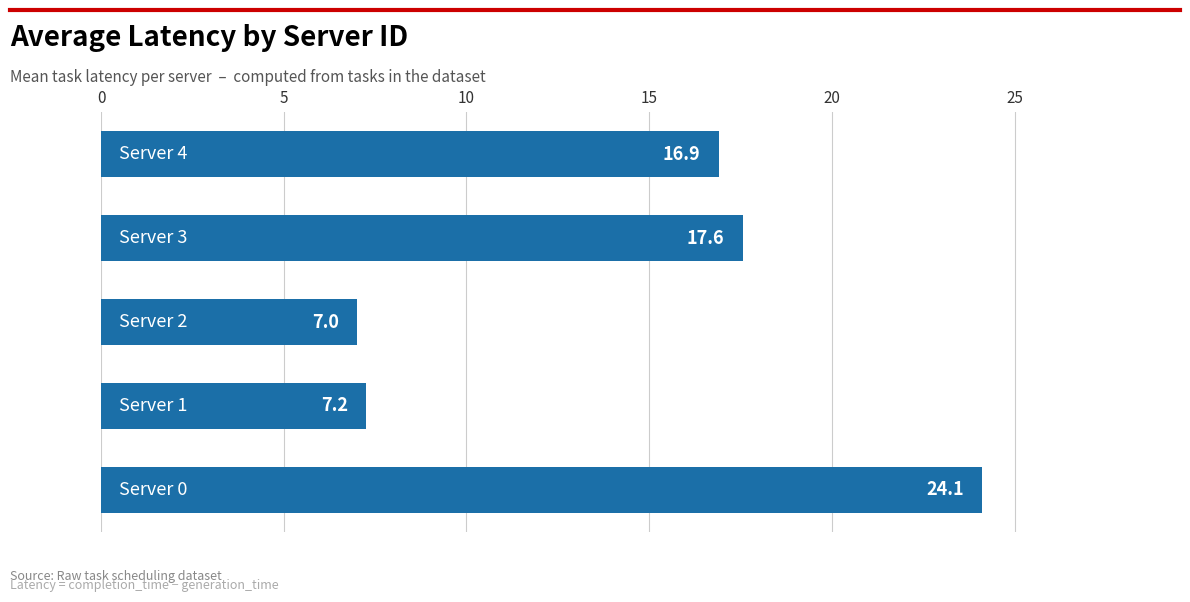

What is the maximum value shown in the chart?

24.1